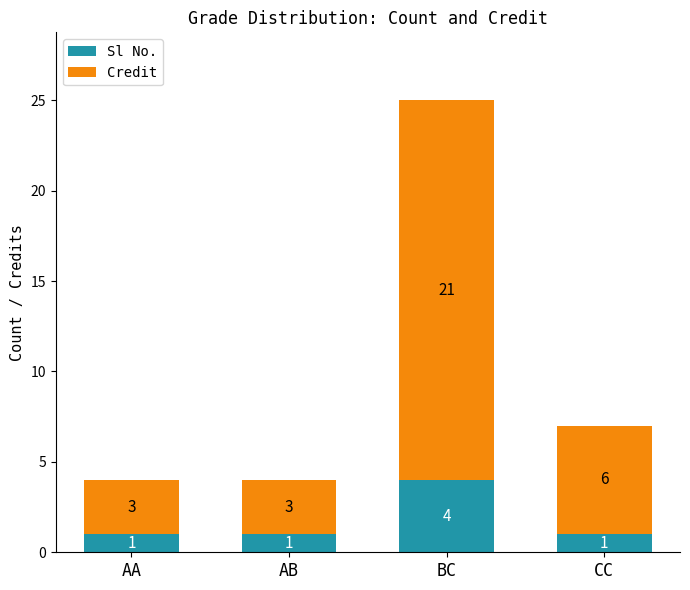

The value of Sl No. at CC is 1. True or false?

True